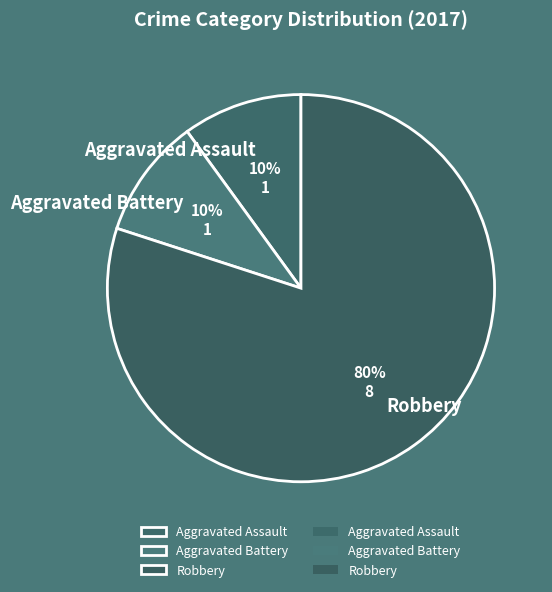

Approximately how many times larger is the value at Aggravated Assault compared to Aggravated Battery?

1.0